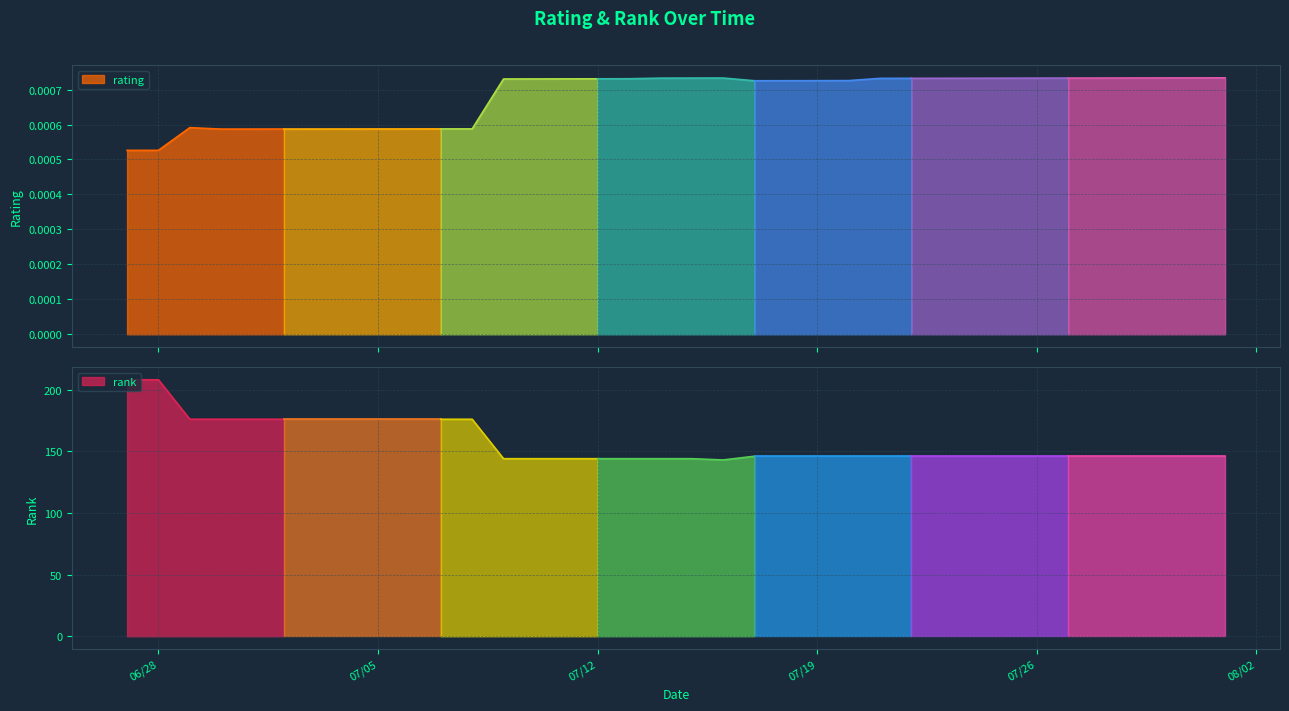

Which series changed the most between 07/03/2022 and 08/04/2022?

rank